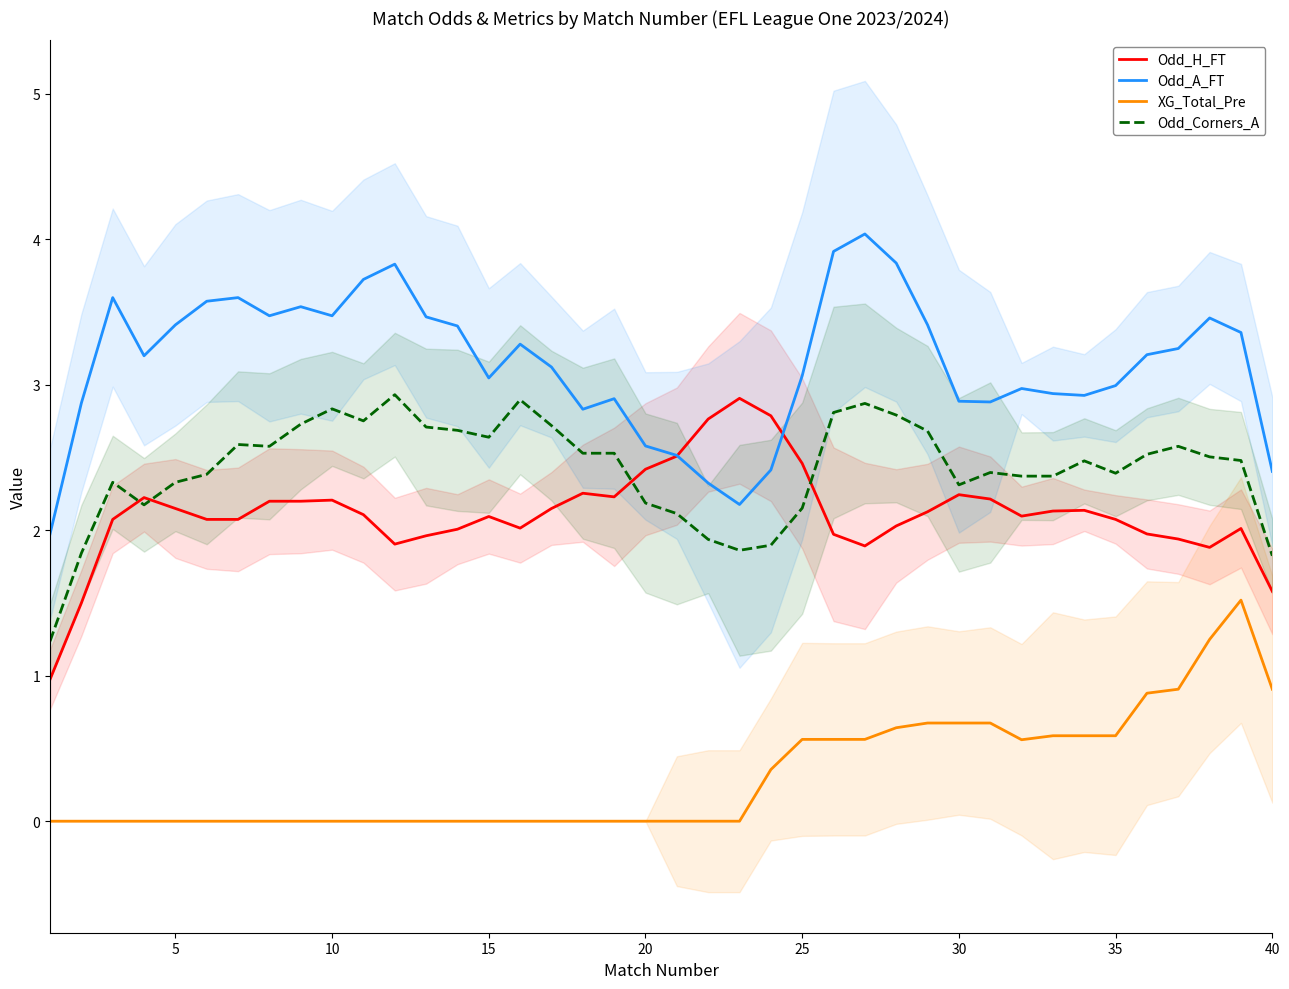

What is the average value of the XG_Total_Pre series?

0.3